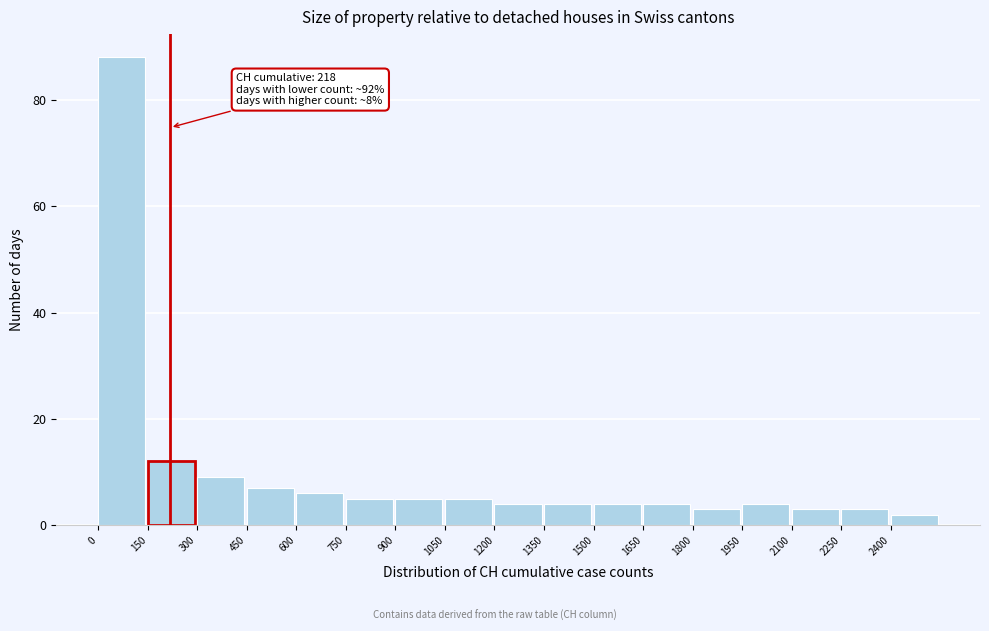

Which range on the x-axis has the tallest bar?

0 to 150